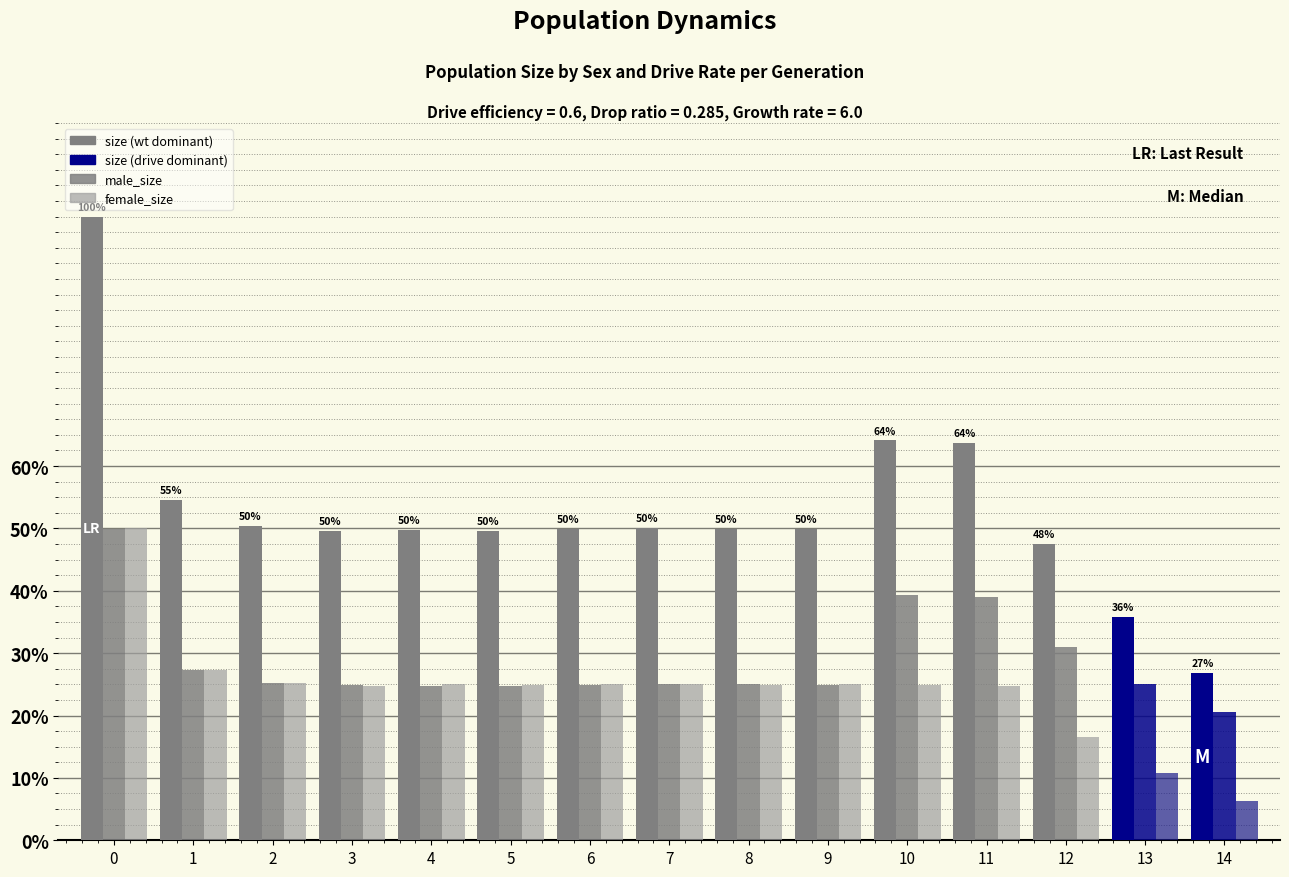

Reading right to left, transcribe all the data shown in this chart.

size: 14=53729	13=71843	12=95374	11=127812	10=128534	9=100162	8=100116	7=100484	6=100189	5=99507	4=99707	3=99514	2=101043	1=109443	0=200488
male_size: 14=41219	13=50227	12=62157	11=78105	10=78707	9=49969	8=50091	7=50264	6=50062	5=49683	4=49574	3=49789	2=50610	1=54699	0=99966
female_size: 14=12510	13=21616	12=33217	11=49707	10=49827	9=50193	8=50025	7=50220	6=50127	5=49824	4=50133	3=49725	2=50433	1=54744	0=100522